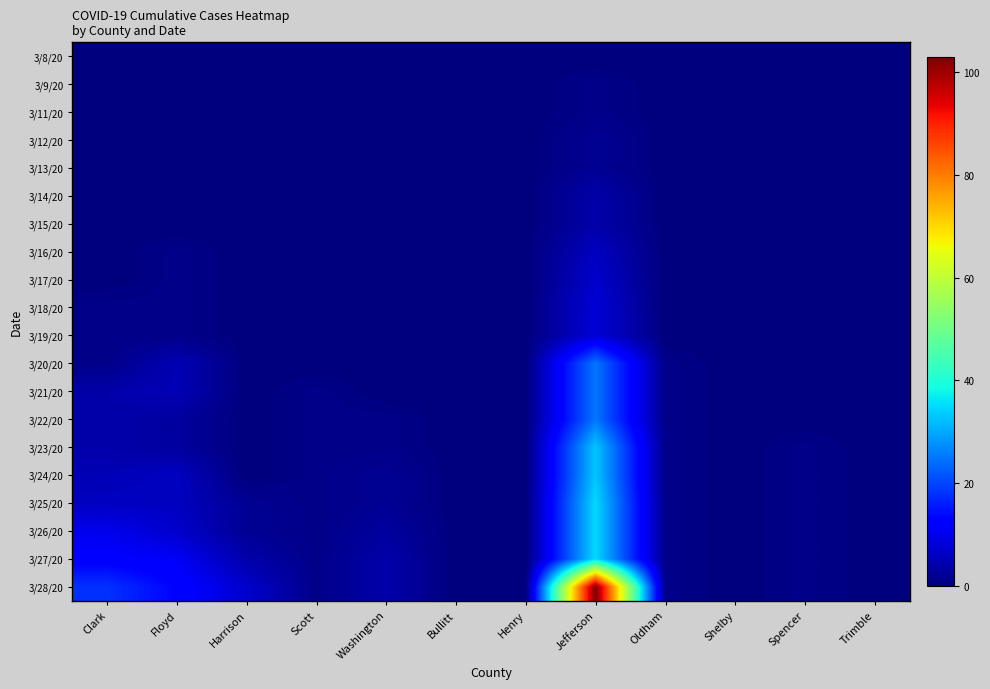

Reading left to right, what are all the values shown in this chart?

3/8/20: Clark=0	Floyd=0	Harrison=0	Scott=0	Washington=0	Bullitt=0	Henry=0	Jefferson=0	Oldham=0	Shelby=0	Spencer=0	Trimble=0
3/9/20: Clark=0	Floyd=0	Harrison=0	Scott=0	Washington=0	Bullitt=0	Henry=0	Jefferson=1	Oldham=0	Shelby=0	Spencer=0	Trimble=0
3/11/20: Clark=0	Floyd=0	Harrison=0	Scott=0	Washington=0	Bullitt=0	Henry=0	Jefferson=1	Oldham=0	Shelby=0	Spencer=0	Trimble=0
3/12/20: Clark=0	Floyd=0	Harrison=0	Scott=0	Washington=0	Bullitt=0	Henry=0	Jefferson=2	Oldham=0	Shelby=0	Spencer=0	Trimble=0
3/13/20: Clark=0	Floyd=0	Harrison=0	Scott=0	Washington=0	Bullitt=0	Henry=0	Jefferson=2	Oldham=0	Shelby=0	Spencer=0	Trimble=0
3/14/20: Clark=0	Floyd=0	Harrison=0	Scott=0	Washington=0	Bullitt=0	Henry=0	Jefferson=4	Oldham=0	Shelby=0	Spencer=0	Trimble=0
3/15/20: Clark=0	Floyd=0	Harrison=0	Scott=0	Washington=0	Bullitt=0	Henry=0	Jefferson=4	Oldham=0	Shelby=0	Spencer=0	Trimble=0
3/16/20: Clark=0	Floyd=1	Harrison=0	Scott=0	Washington=0	Bullitt=0	Henry=0	Jefferson=6	Oldham=0	Shelby=0	Spencer=0	Trimble=0
3/17/20: Clark=0	Floyd=1	Harrison=0	Scott=0	Washington=0	Bullitt=0	Henry=0	Jefferson=7	Oldham=0	Shelby=0	Spencer=0	Trimble=0
3/18/20: Clark=1	Floyd=1	Harrison=0	Scott=0	Washington=0	Bullitt=0	Henry=0	Jefferson=8	Oldham=0	Shelby=0	Spencer=0	Trimble=0
3/19/20: Clark=1	Floyd=1	Harrison=0	Scott=0	Washington=0	Bullitt=0	Henry=0	Jefferson=8	Oldham=0	Shelby=0	Spencer=0	Trimble=0
3/20/20: Clark=1	Floyd=5	Harrison=0	Scott=0	Washington=0	Bullitt=0	Henry=0	Jefferson=25	Oldham=1	Shelby=0	Spencer=0	Trimble=0
3/21/20: Clark=4	Floyd=5	Harrison=0	Scott=1	Washington=0	Bullitt=0	Henry=0	Jefferson=25	Oldham=1	Shelby=0	Spencer=0	Trimble=0
3/22/20: Clark=4	Floyd=3	Harrison=0	Scott=1	Washington=1	Bullitt=0	Henry=0	Jefferson=25	Oldham=1	Shelby=0	Spencer=0	Trimble=0
3/23/20: Clark=4	Floyd=3	Harrison=0	Scott=1	Washington=1	Bullitt=0	Henry=0	Jefferson=33	Oldham=1	Shelby=0	Spencer=1	Trimble=0
3/24/20: Clark=5	Floyd=6	Harrison=0	Scott=1	Washington=2	Bullitt=0	Henry=0	Jefferson=33	Oldham=1	Shelby=0	Spencer=1	Trimble=0
3/25/20: Clark=6	Floyd=6	Harrison=2	Scott=1	Washington=2	Bullitt=0	Henry=0	Jefferson=35	Oldham=1	Shelby=0	Spencer=1	Trimble=0
3/26/20: Clark=10	Floyd=7	Harrison=2	Scott=1	Washington=3	Bullitt=0	Henry=0	Jefferson=35	Oldham=1	Shelby=0	Spencer=1	Trimble=0
3/27/20: Clark=12	Floyd=11	Harrison=4	Scott=1	Washington=4	Bullitt=0	Henry=0	Jefferson=35	Oldham=1	Shelby=0	Spencer=1	Trimble=0
3/28/20: Clark=18	Floyd=13	Harrison=7	Scott=1	Washington=4	Bullitt=0	Henry=0	Jefferson=103	Oldham=1	Shelby=0	Spencer=1	Trimble=0